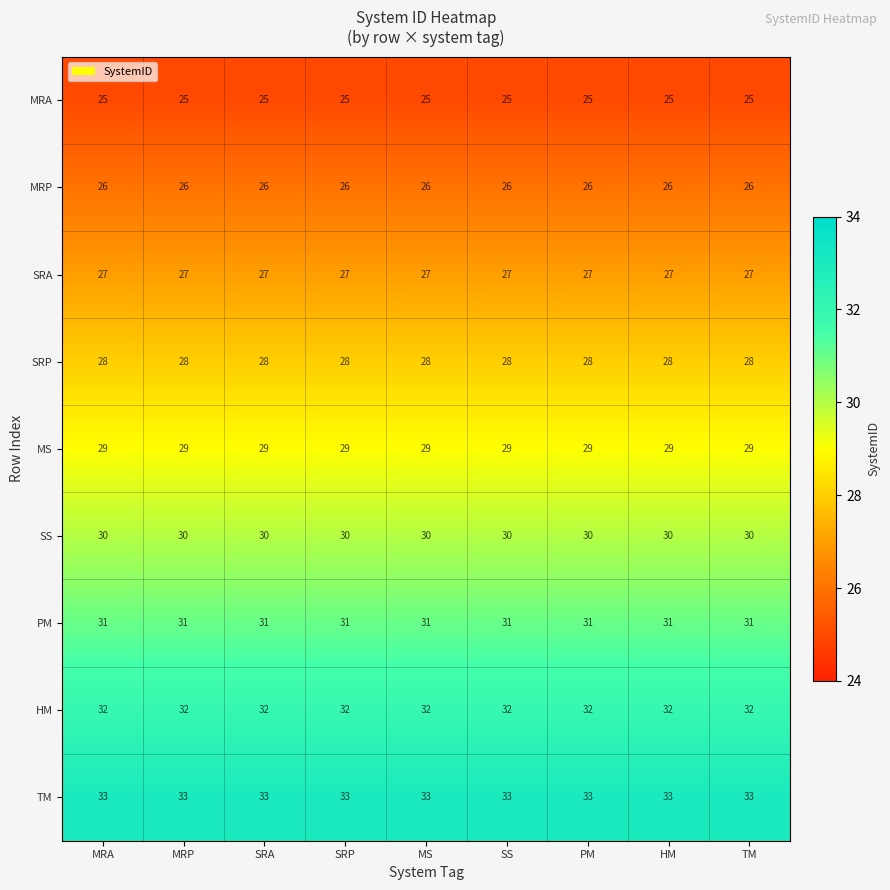

Rank the series by their maximum value, from highest to lowest.

TM, HM, PM, SS, MS, SRP, SRA, MRP, MRA